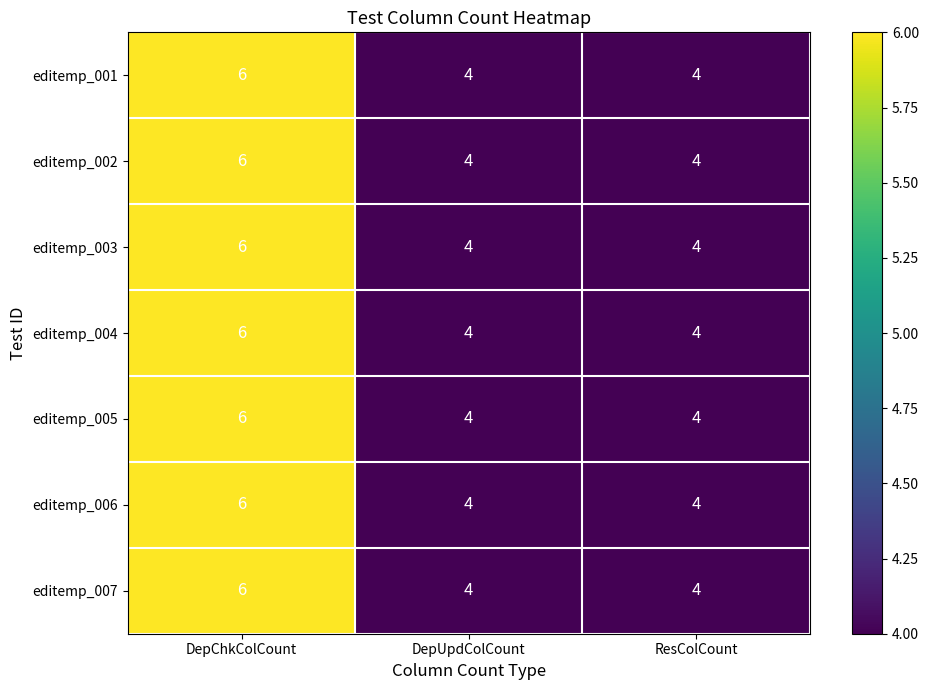

At which label does editemp_003 reach its peak?

DepChkColCount